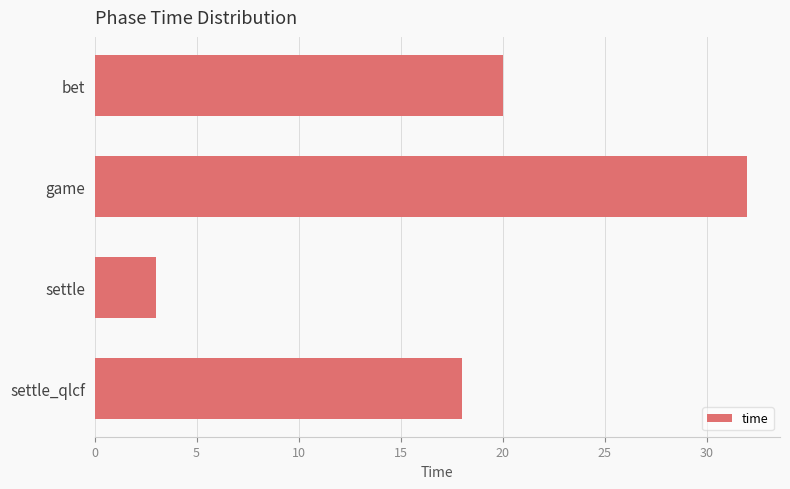

What is the minimum value shown in the chart?

3